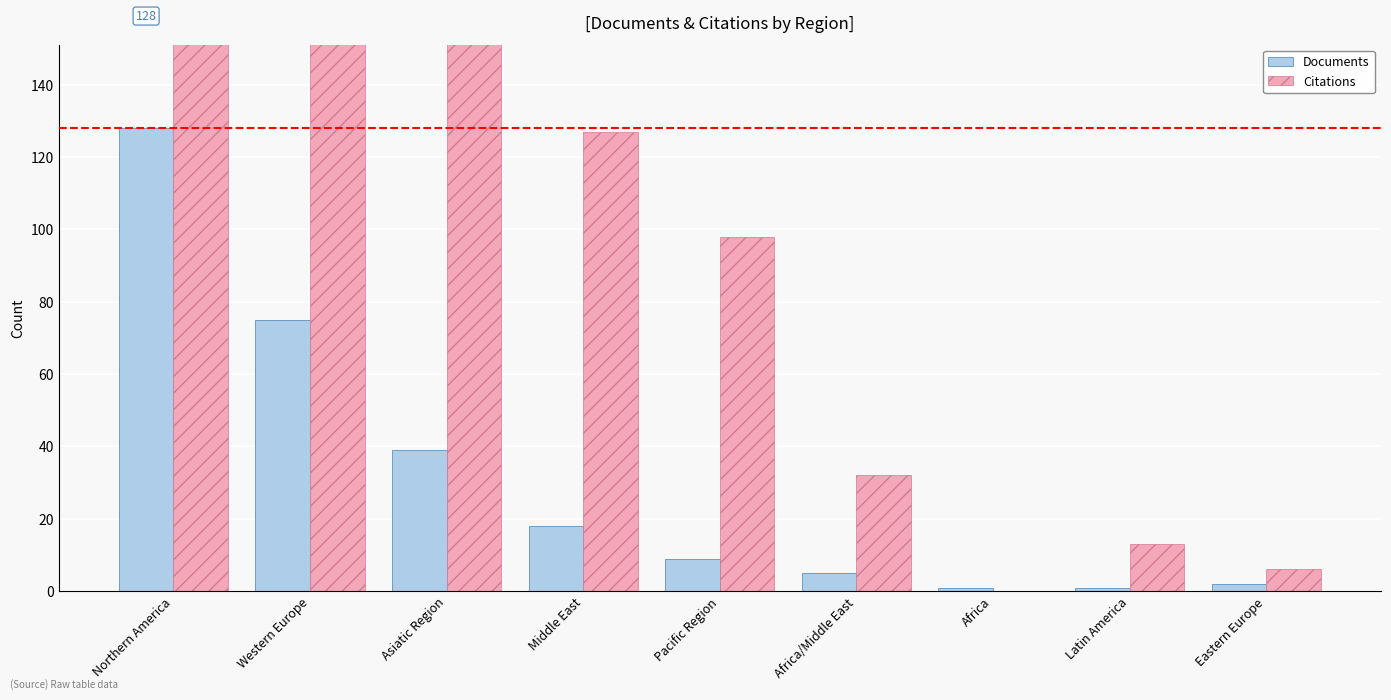

How many data points does each series have?

9